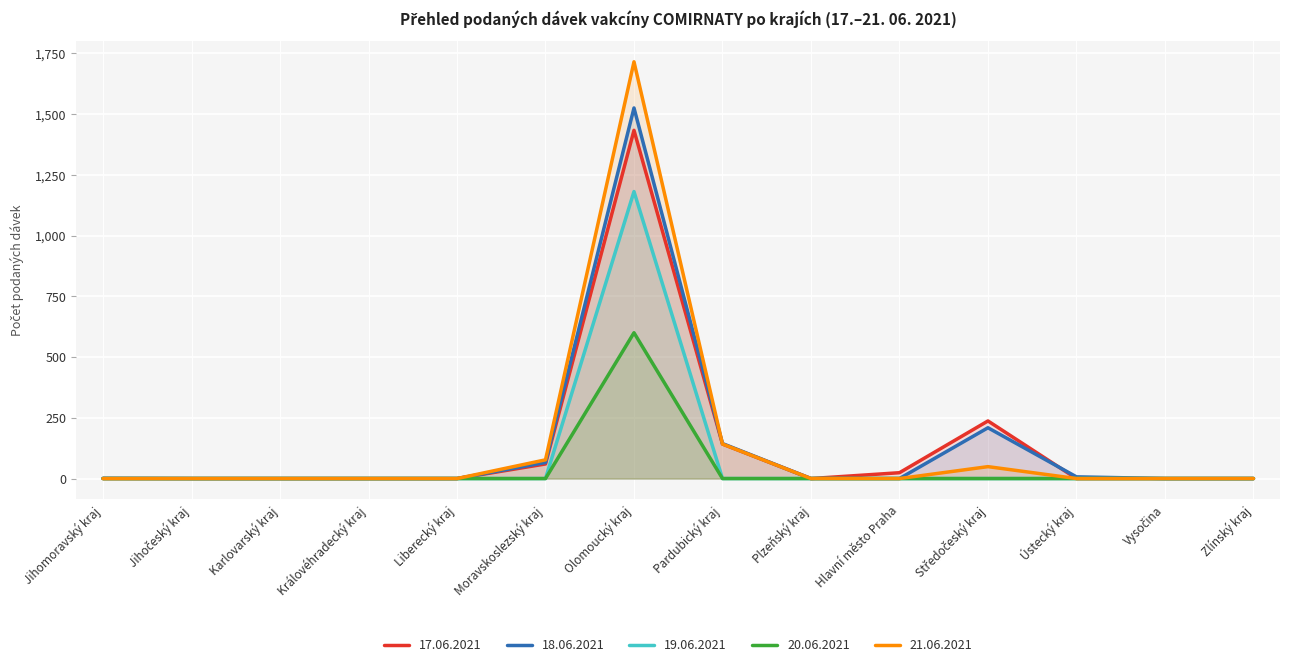

Where is 20.06.2021 nearest to the value 300?

Jihomoravský kraj